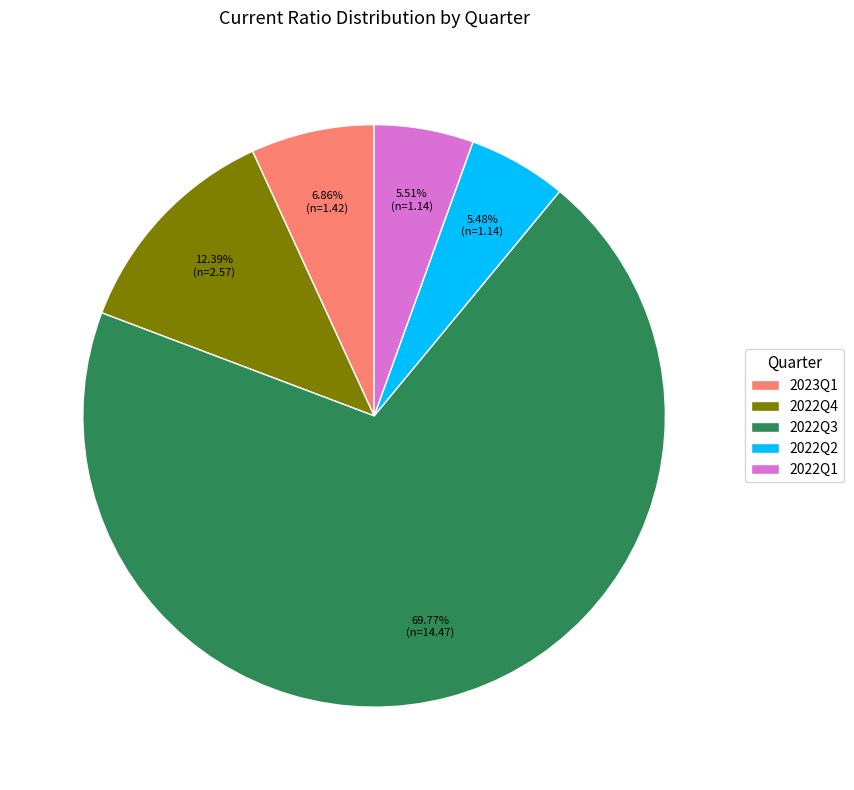

To the nearest percent, what is the average slice percentage?

20%